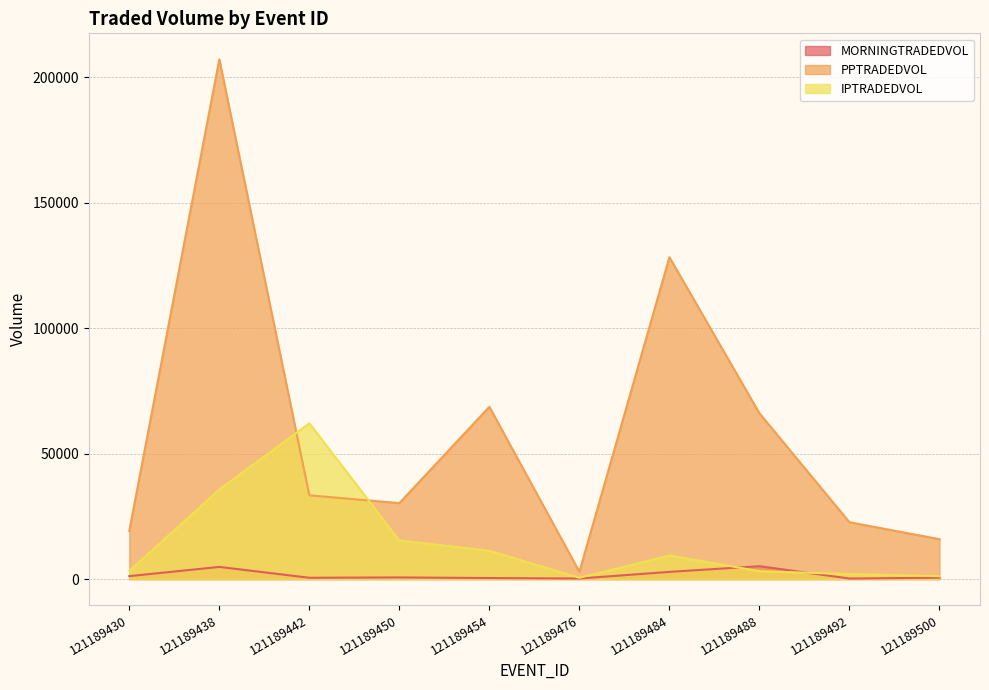

Does the chart have visible grid lines?

Yes